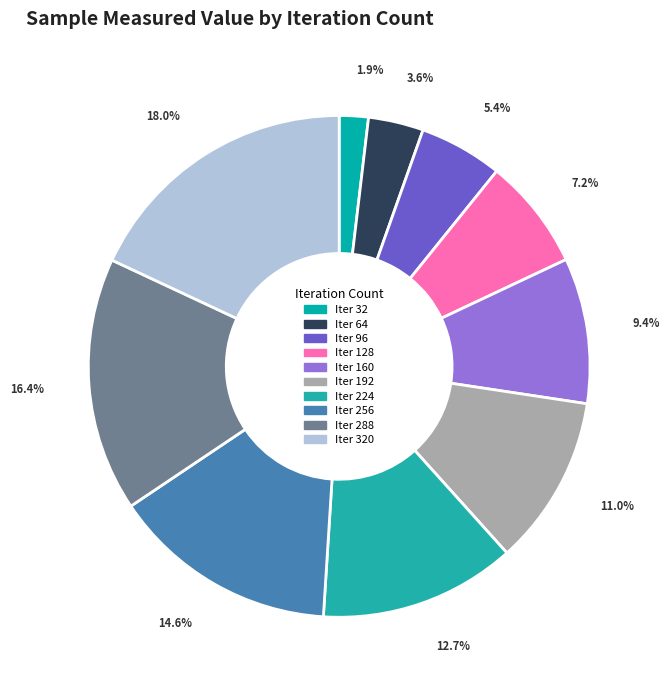

Which slice is the smallest?

32